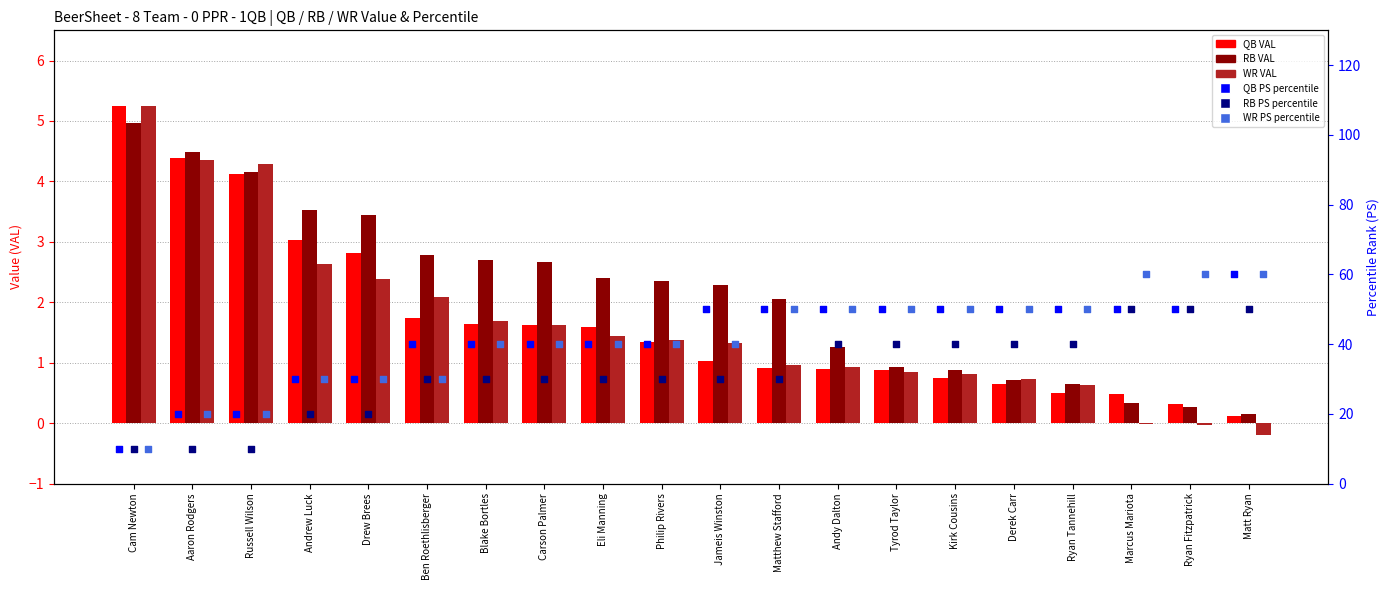

Which series reaches the minimum Y coordinate?

WR VAL